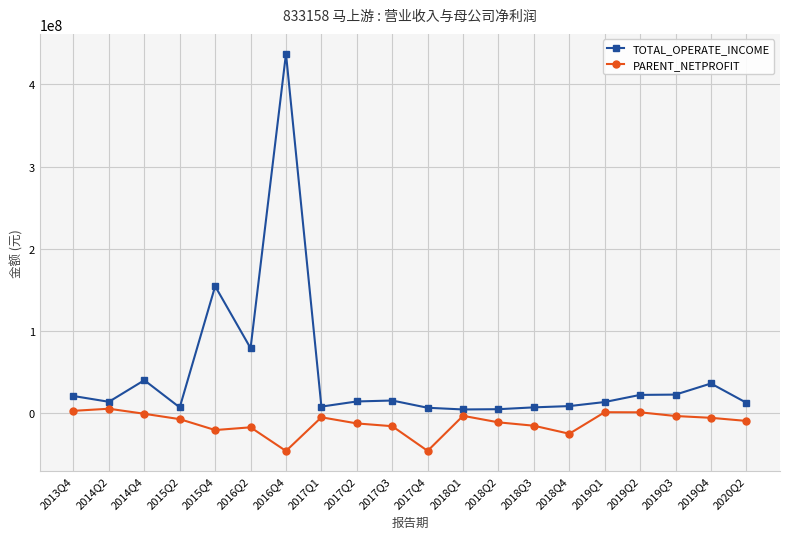

What is the sum of all PARENT_NETPROFIT values?

-238739990.1